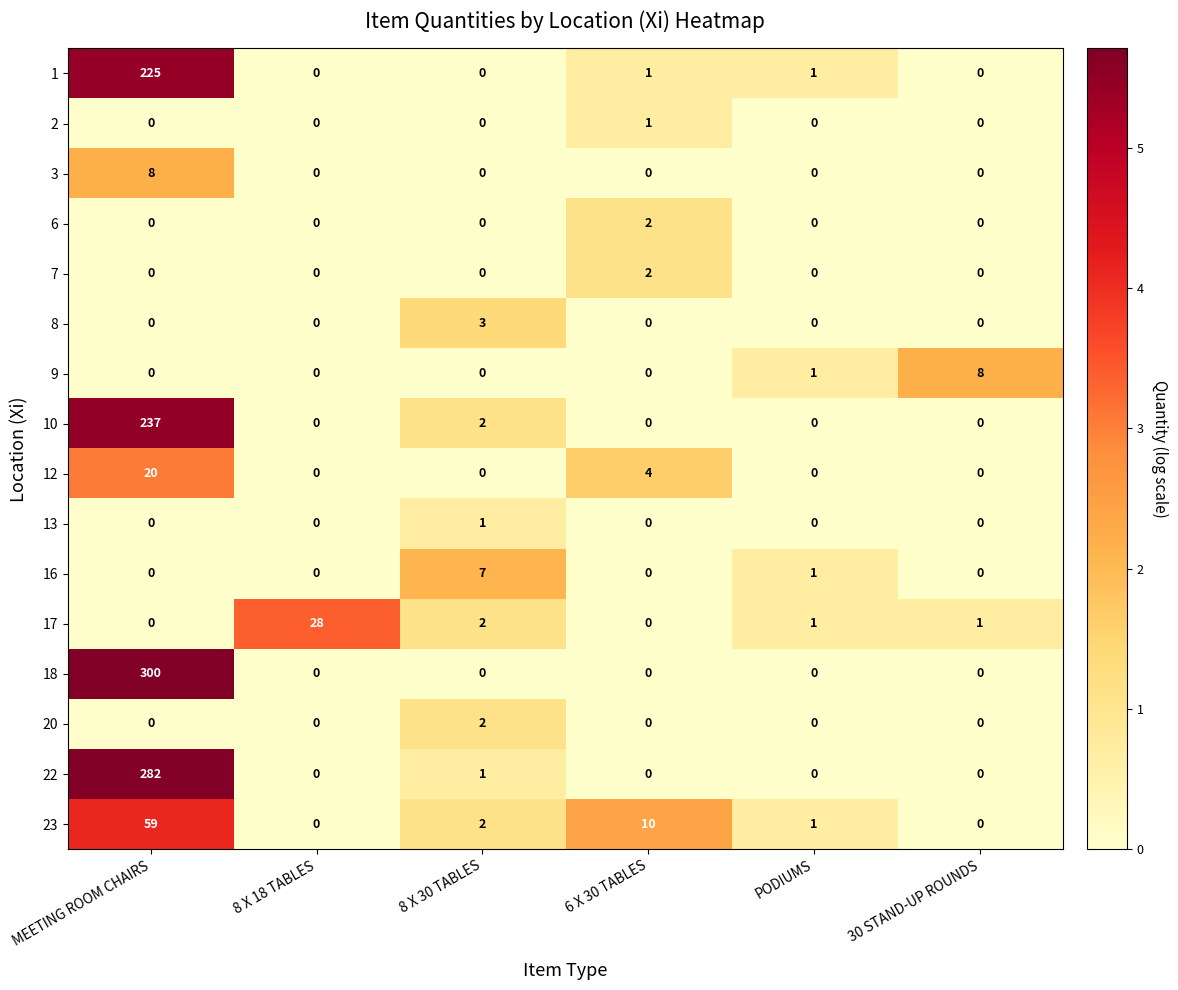

What is the spread (max minus min) of values at MEETING ROOM CHAIRS?

300